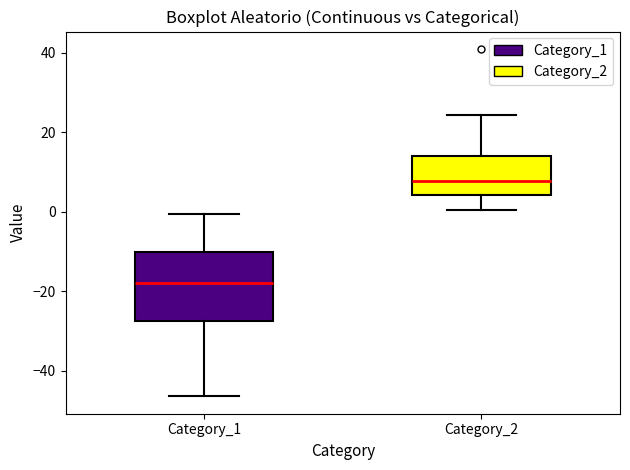

Reading left to right, transcribe this box plot: for each box, give where its median line is, the range the box spans, and where its two whiskers end, as read against the y-axis. The values are not printed on the chart, so give them approximately, as read against the axis.

Category_1: median -18, box -28 to -10, whiskers -46 to 0
Category_2: median 8, box 4 to 14, whiskers 0 to 24